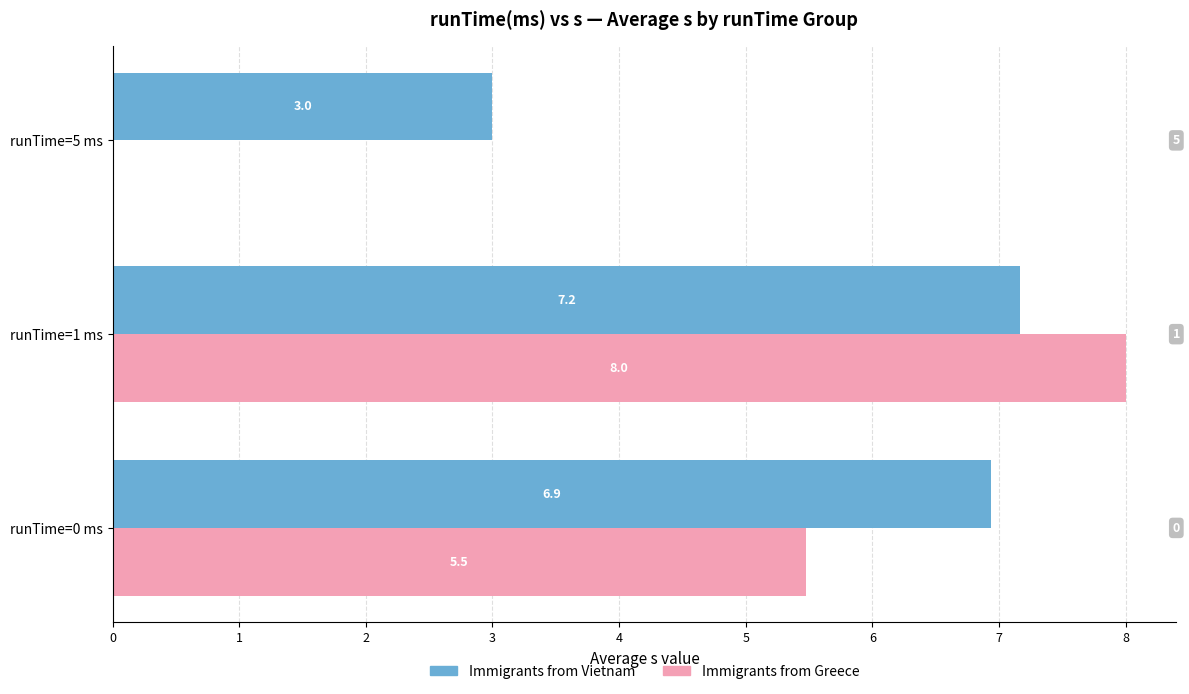

Which series changed the most between runTime=1 ms and runTime=5 ms?

Immigrants from Greece